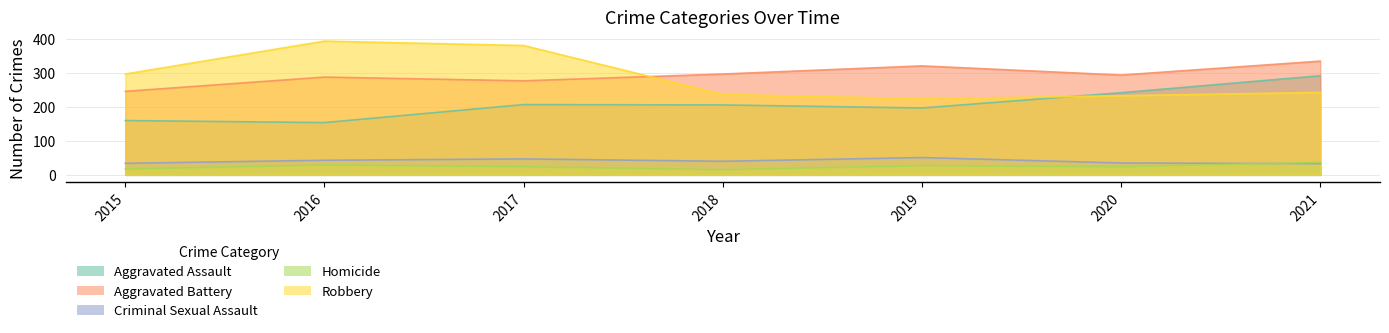

Which series has the widest spread of values?

Robbery